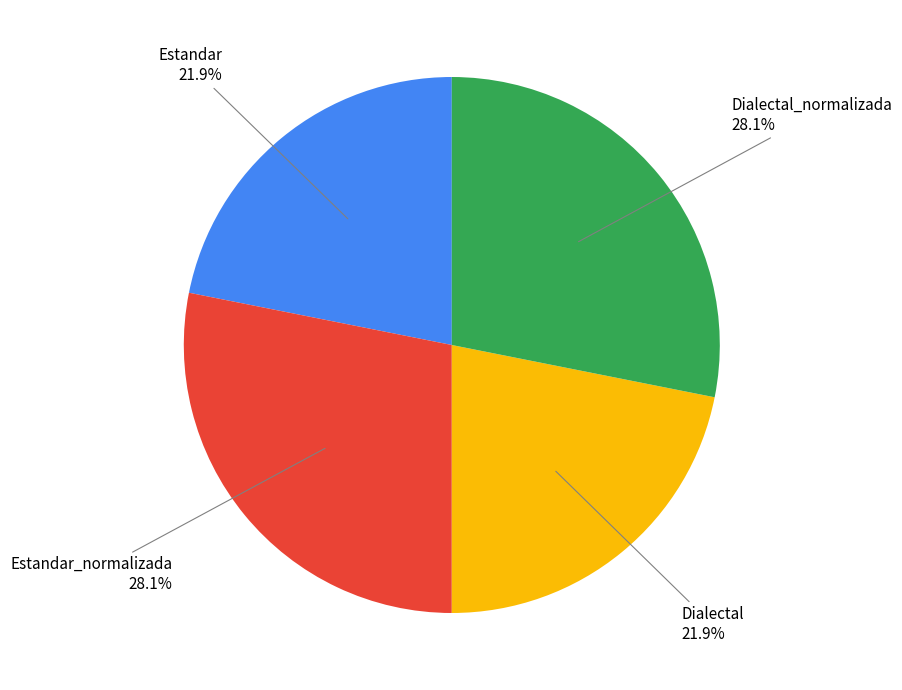

Is there a majority slice in this chart?

No